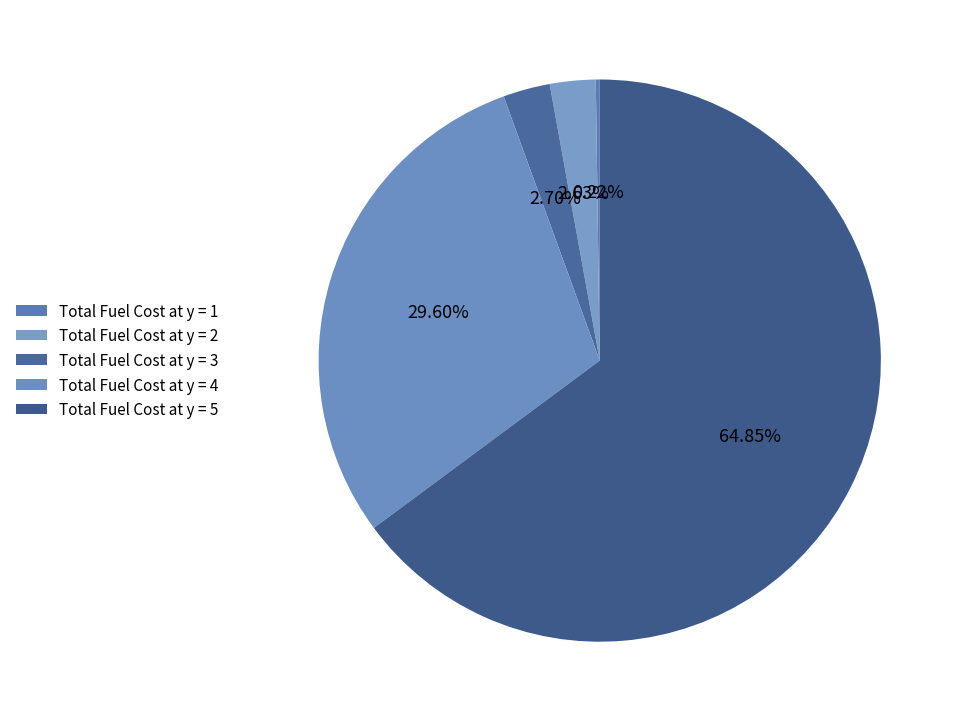

What is the change in value from Total Fuel Cost at y = 3 to Total Fuel Cost at y = 5?

+36219.6